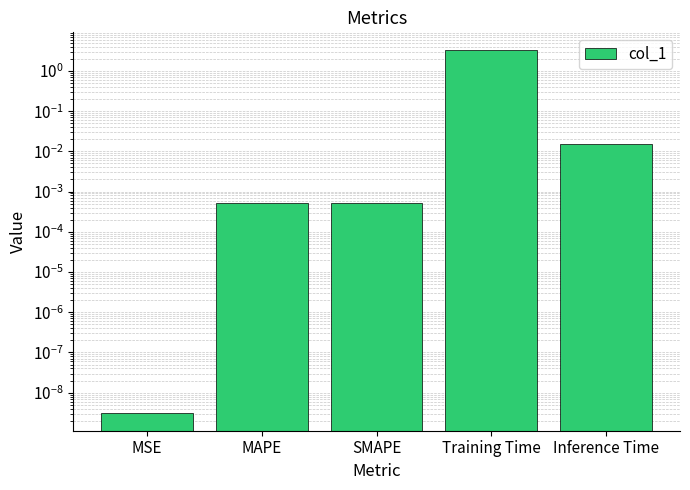

Are the bars horizontal?

No